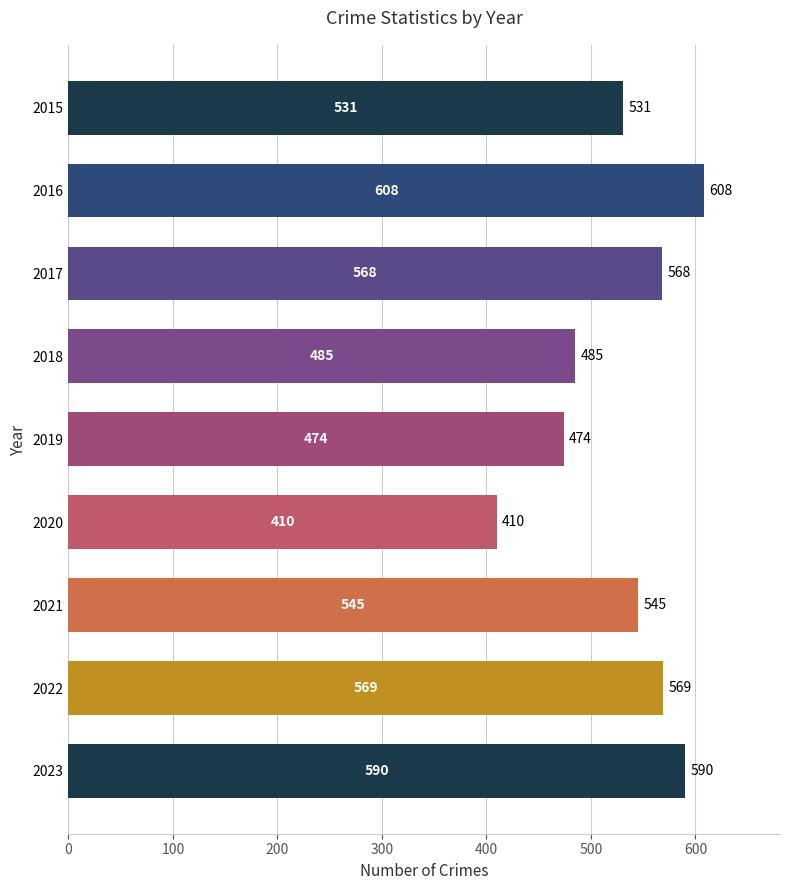

What is the average value?

531